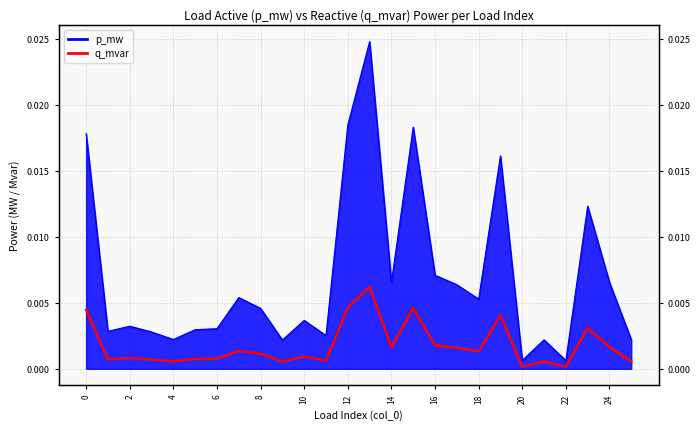

True or false: the data shows 0.0 at 2.

False